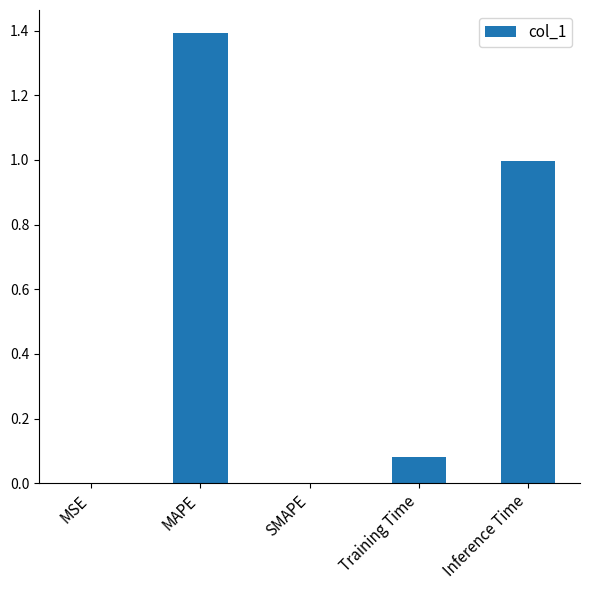

Which has a higher value, SMAPE or Inference Time?

Inference Time